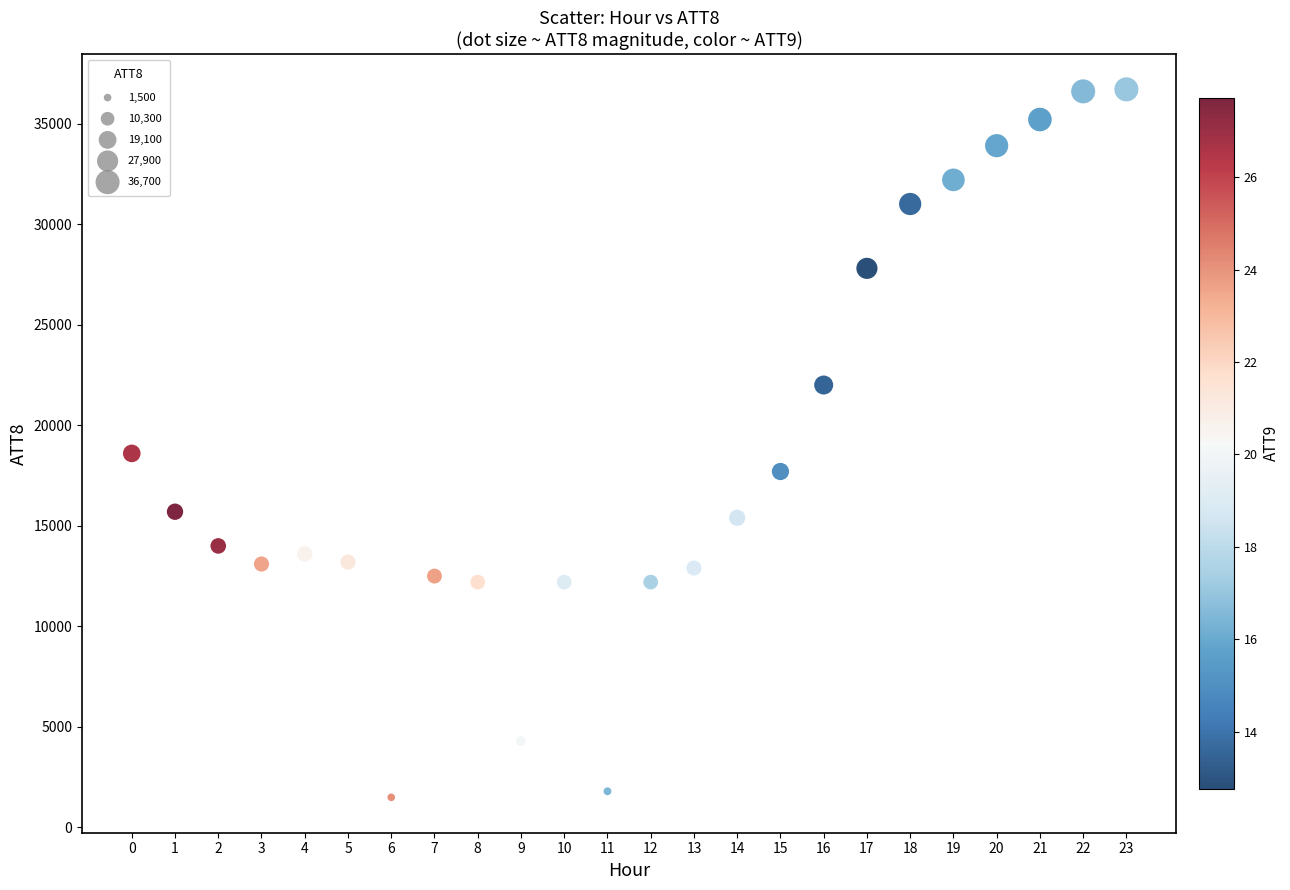

What Y value in the scatter plot is closest to 19100?

18600